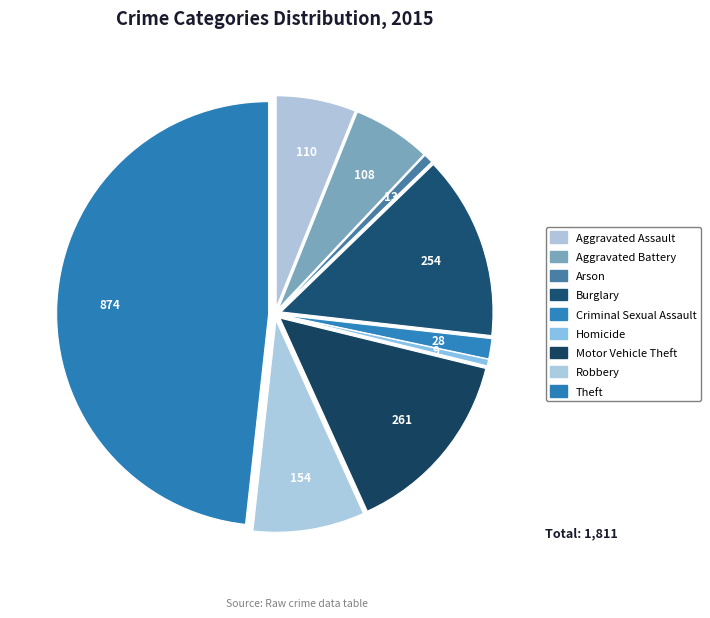

What is the smallest slice in the pie chart?

Homicide